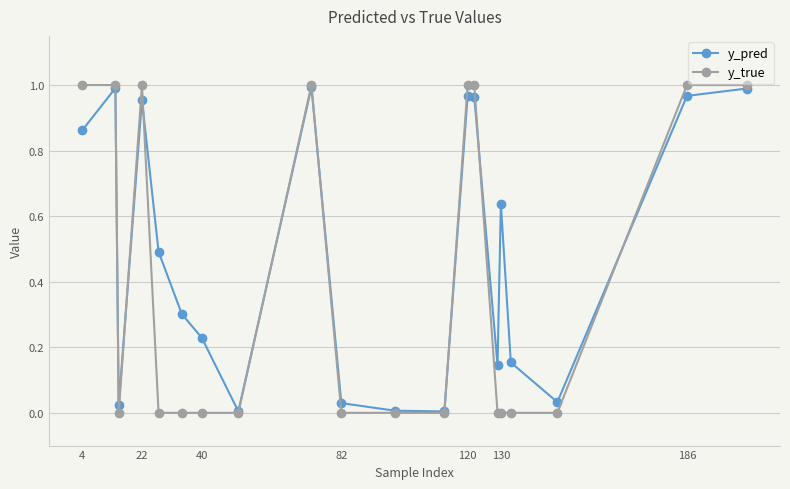

Which series has the largest total across all categories?

y_pred